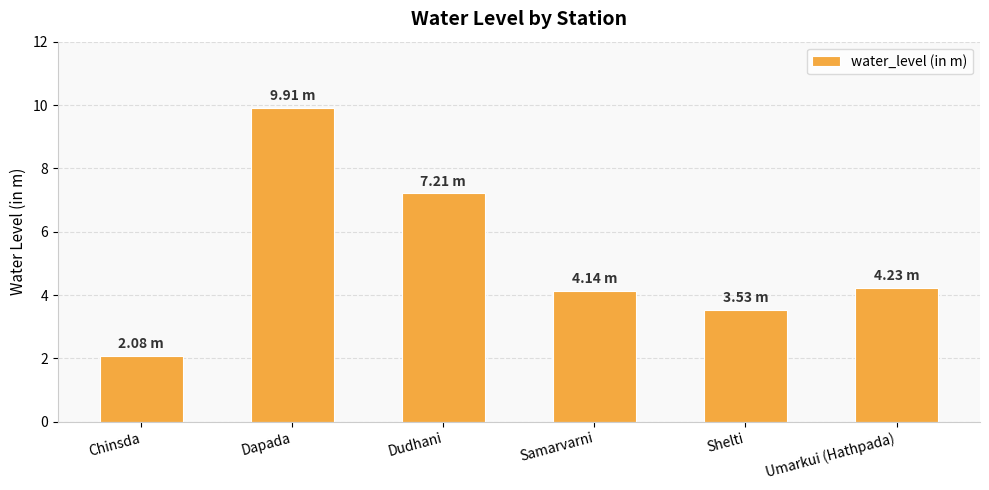

What is the label of the 4th bar from the right?

Dudhani